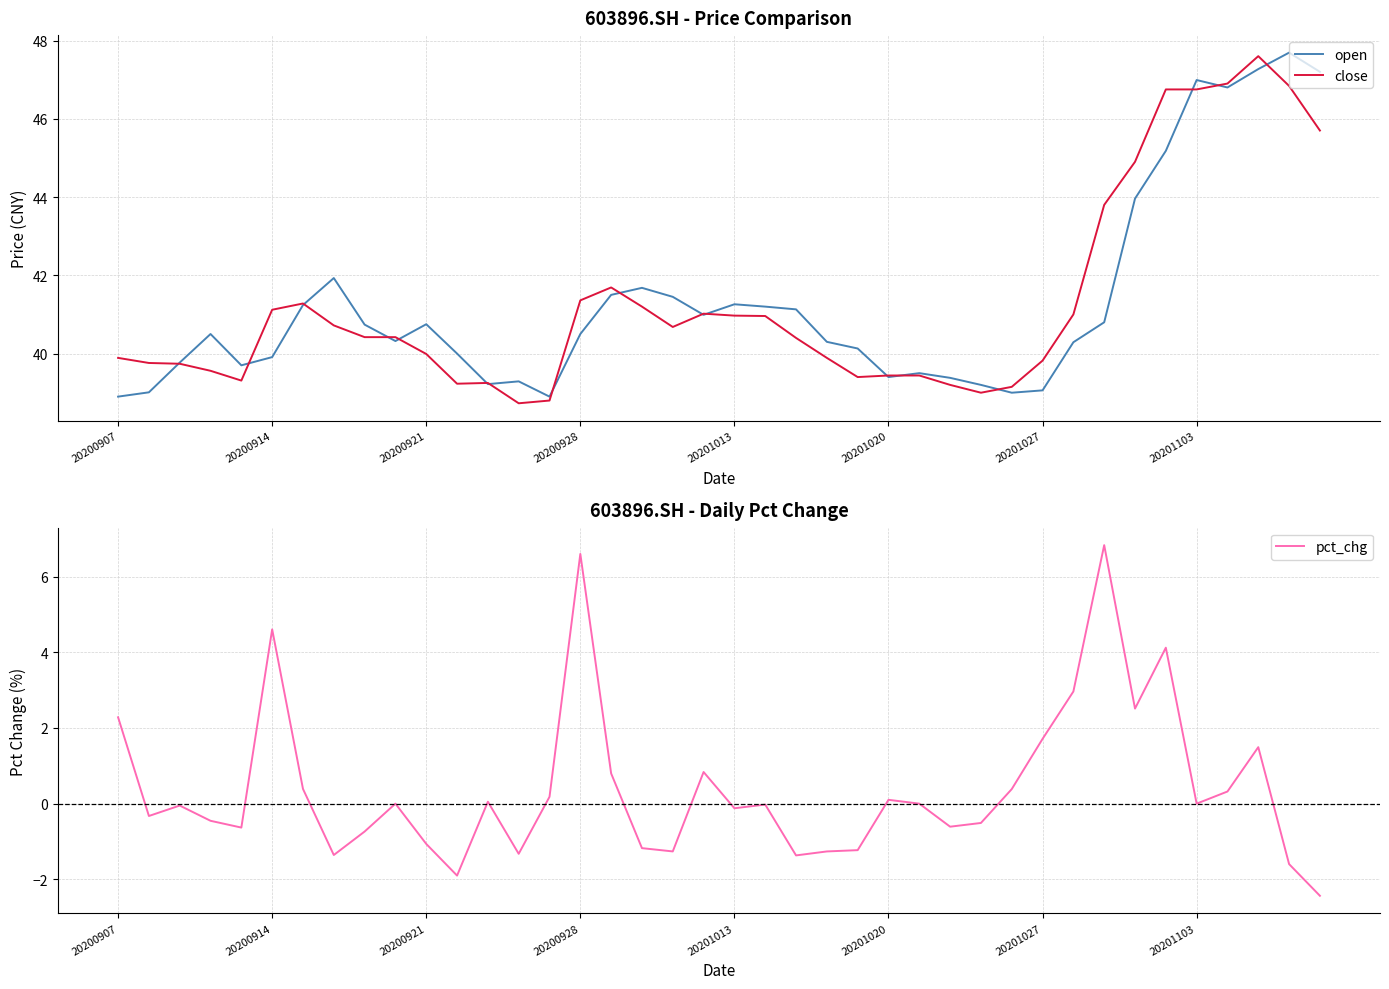

Reading left to right, transcribe all the data shown in this chart.

open: 38.9	39.0	39.8	40.5	39.7	39.9	41.2	41.9	40.7	40.3	40.8	40.0	39.2	39.3	38.9	40.5	41.5	41.7	41.5	41.0	41.3	41.2	41.1	40.3	40.1	39.4	39.5	39.4	39.2	39.0	39.1	40.3	40.8	44.0	45.2	47.0	46.8	47.3	47.7	47.2
close: 39.9	39.8	39.7	39.6	39.3	41.1	41.3	40.7	40.4	40.4	40.0	39.2	39.2	38.7	38.8	41.4	41.7	41.2	40.7	41.0	41.0	41.0	40.4	39.9	39.4	39.4	39.4	39.2	39.0	39.1	39.8	41.0	43.8	44.9	46.8	46.8	46.9	47.6	46.8	45.7
pct_chg: 2.3	-0.3	-0.1	-0.5	-0.6	4.6	0.4	-1.4	-0.7	0.0	-1.1	-1.9	0.1	-1.3	0.2	6.6	0.8	-1.2	-1.3	0.8	-0.1	-0.0	-1.4	-1.3	-1.2	0.1	0.0	-0.6	-0.5	0.4	1.7	3.0	6.8	2.5	4.1	0.0	0.3	1.5	-1.6	-2.4